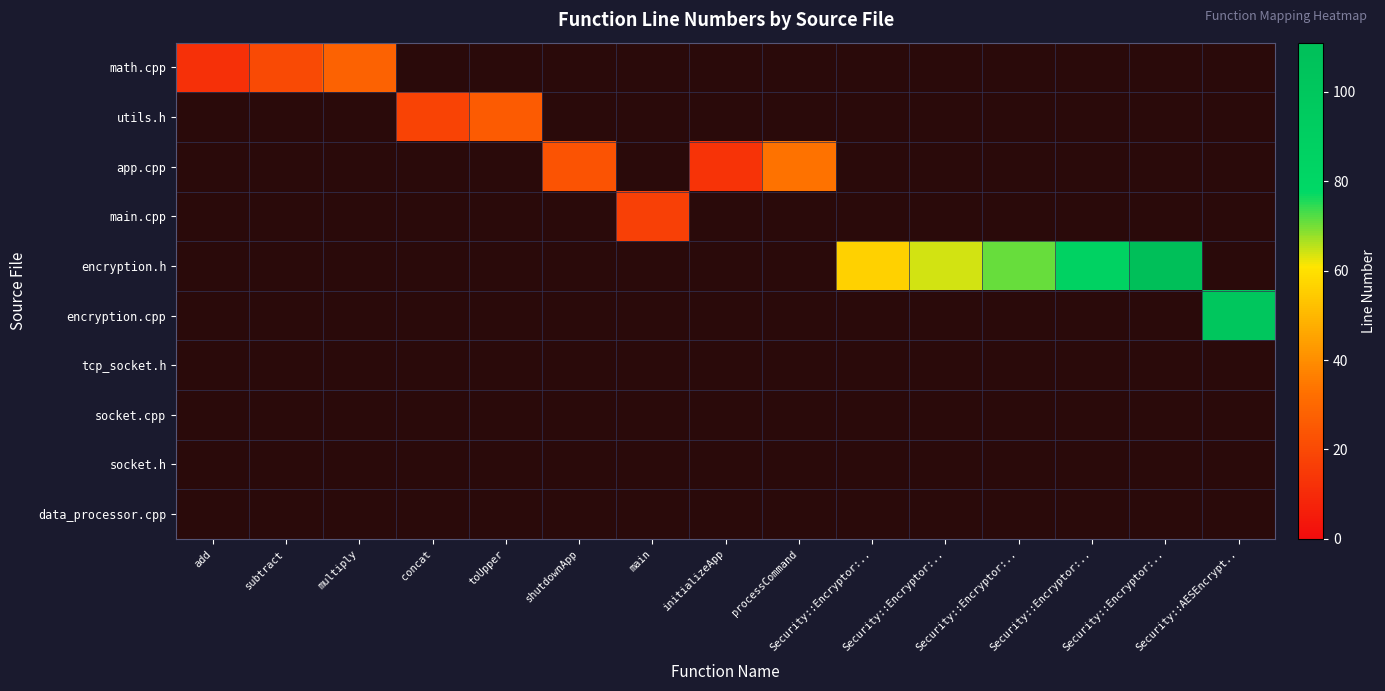

Reading left to right, list all the values displayed in this chart.

math.cpp: add=12	subtract=20	multiply=28	concat=0	toUpper=0	shutdownApp=0	main=0	initializeApp=0	processCommand=0	Security::Encryptor:..=0	Security::Encryptor:..=0	Security::Encryptor:..=0	Security::Encryptor:..=0	Security::Encryptor:..=0	Security::AESEncrypt..=0
utils.h: add=0	subtract=0	multiply=0	concat=18	toUpper=26	shutdownApp=0	main=0	initializeApp=0	processCommand=0	Security::Encryptor:..=0	Security::Encryptor:..=0	Security::Encryptor:..=0	Security::Encryptor:..=0	Security::Encryptor:..=0	Security::AESEncrypt..=0
app.cpp: add=0	subtract=0	multiply=0	concat=0	toUpper=0	shutdownApp=23	main=0	initializeApp=13	processCommand=33	Security::Encryptor:..=0	Security::Encryptor:..=0	Security::Encryptor:..=0	Security::Encryptor:..=0	Security::Encryptor:..=0	Security::AESEncrypt..=0
main.cpp: add=0	subtract=0	multiply=0	concat=0	toUpper=0	shutdownApp=0	main=17	initializeApp=0	processCommand=0	Security::Encryptor:..=0	Security::Encryptor:..=0	Security::Encryptor:..=0	Security::Encryptor:..=0	Security::Encryptor:..=0	Security::AESEncrypt..=0
encryption.h: add=0	subtract=0	multiply=0	concat=0	toUpper=0	shutdownApp=0	main=0	initializeApp=0	processCommand=0	Security::Encryptor:..=56	Security::Encryptor:..=64	Security::Encryptor:..=71	Security::Encryptor:..=86	Security::Encryptor:..=111	Security::AESEncrypt..=0
encryption.cpp: add=0	subtract=0	multiply=0	concat=0	toUpper=0	shutdownApp=0	main=0	initializeApp=0	processCommand=0	Security::Encryptor:..=0	Security::Encryptor:..=0	Security::Encryptor:..=0	Security::Encryptor:..=0	Security::Encryptor:..=0	Security::AESEncrypt..=101
tcp_socket.h: add=0	subtract=0	multiply=0	concat=0	toUpper=0	shutdownApp=0	main=0	initializeApp=0	processCommand=0	Security::Encryptor:..=0	Security::Encryptor:..=0	Security::Encryptor:..=0	Security::Encryptor:..=0	Security::Encryptor:..=0	Security::AESEncrypt..=0
socket.cpp: add=0	subtract=0	multiply=0	concat=0	toUpper=0	shutdownApp=0	main=0	initializeApp=0	processCommand=0	Security::Encryptor:..=0	Security::Encryptor:..=0	Security::Encryptor:..=0	Security::Encryptor:..=0	Security::Encryptor:..=0	Security::AESEncrypt..=0
socket.h: add=0	subtract=0	multiply=0	concat=0	toUpper=0	shutdownApp=0	main=0	initializeApp=0	processCommand=0	Security::Encryptor:..=0	Security::Encryptor:..=0	Security::Encryptor:..=0	Security::Encryptor:..=0	Security::Encryptor:..=0	Security::AESEncrypt..=0
data_processor.cpp: add=0	subtract=0	multiply=0	concat=0	toUpper=0	shutdownApp=0	main=0	initializeApp=0	processCommand=0	Security::Encryptor:..=0	Security::Encryptor:..=0	Security::Encryptor:..=0	Security::Encryptor:..=0	Security::Encryptor:..=0	Security::AESEncrypt..=0